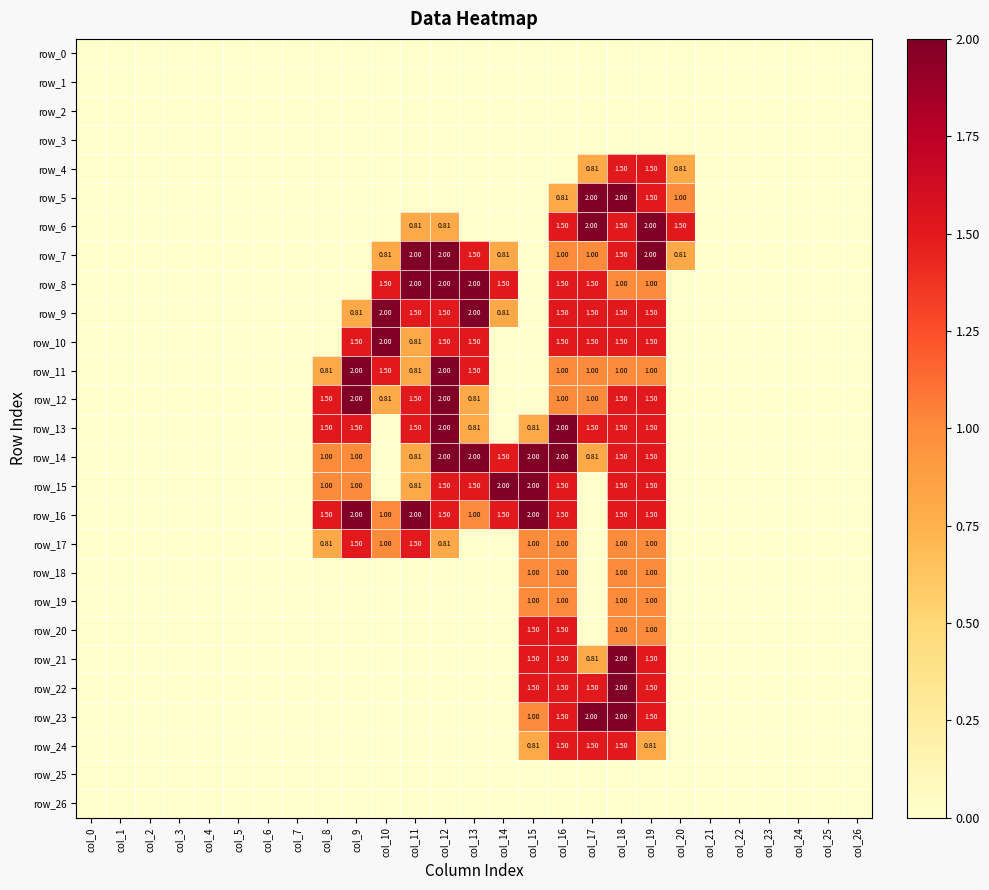

At col_0, list the series in order from smallest to largest.

row_0, row_1, row_2, row_3, row_4, row_5, row_6, row_7, row_8, row_9, row_10, row_11, row_12, row_13, row_14, row_15, row_16, row_17, row_18, row_19, row_20, row_21, row_22, row_23, row_24, row_25, row_26